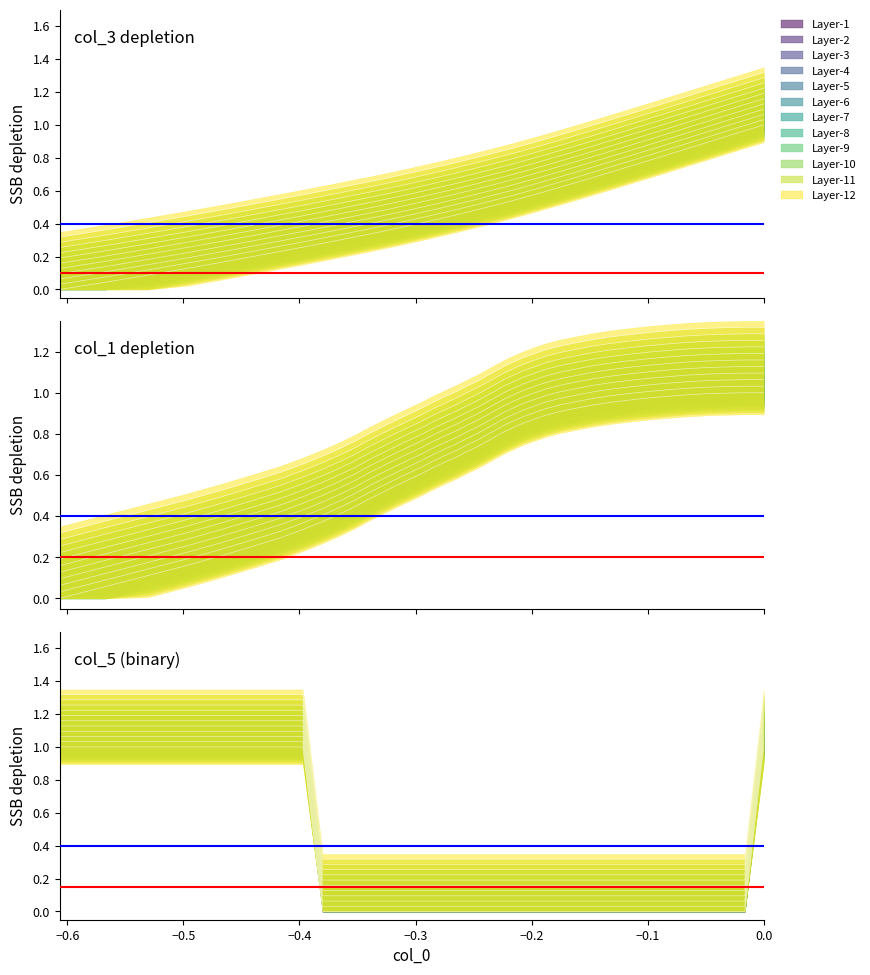

At how many categories does at least one series exceed 0?

40